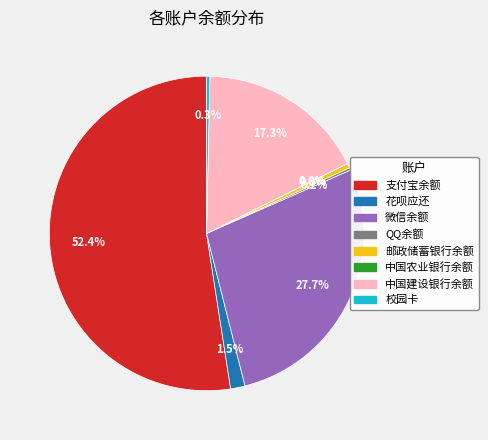

How much of the chart is everything except 微信余额?

72.3%